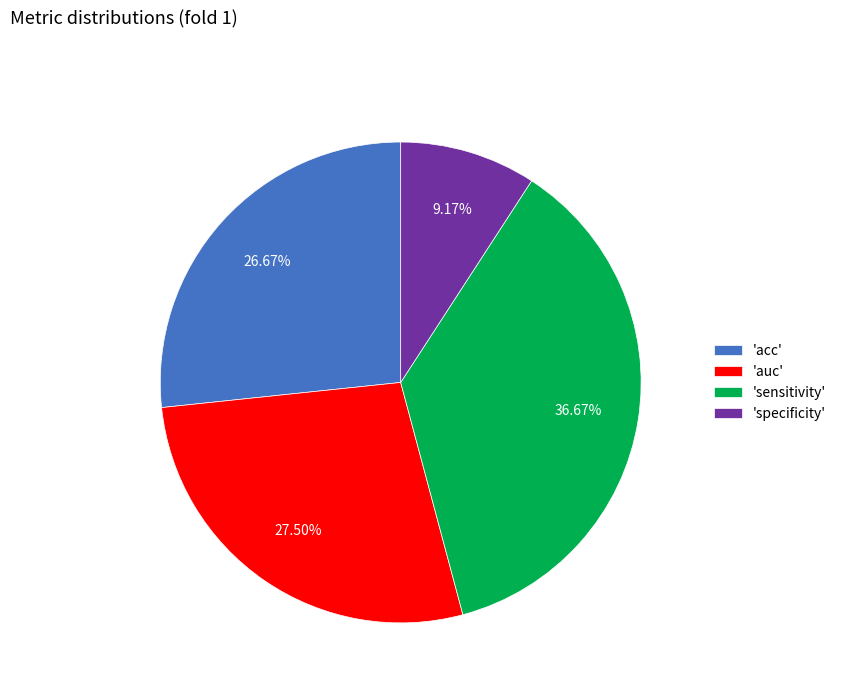

Is 'acc' the majority of the pie?

No